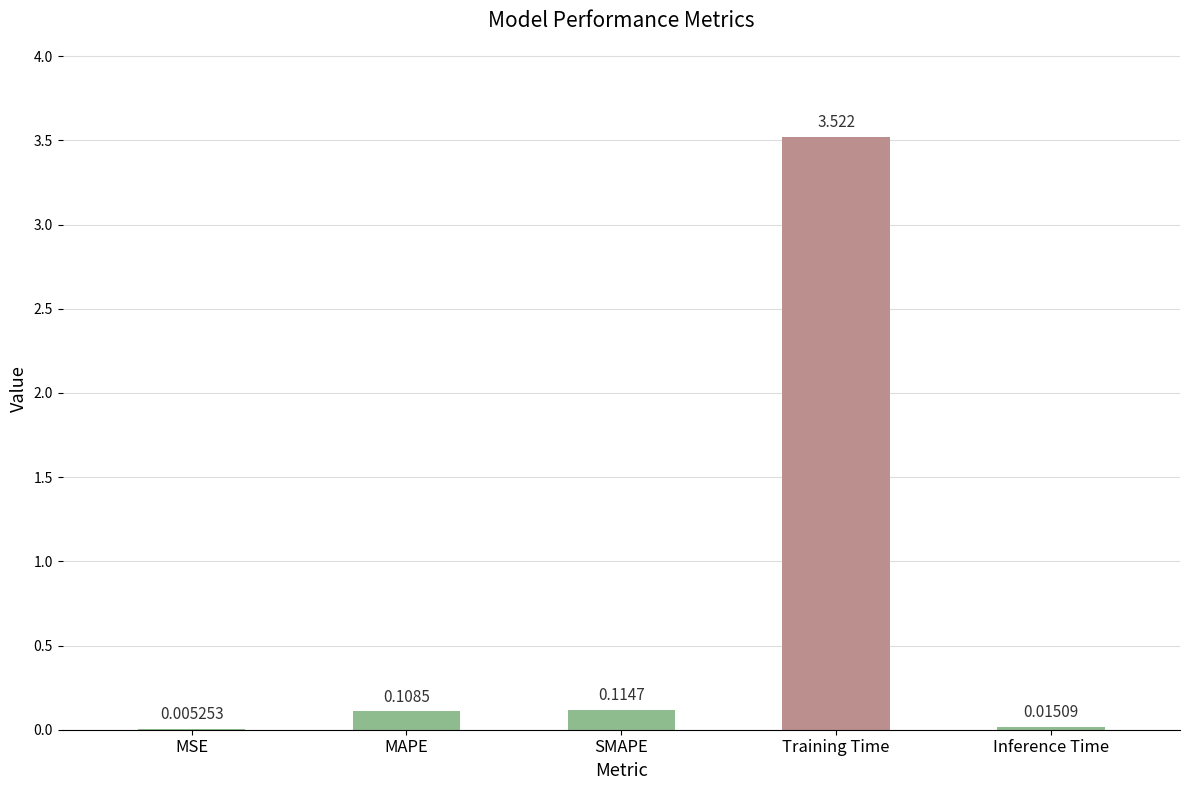

Between MSE and Training Time, which is larger?

Training Time